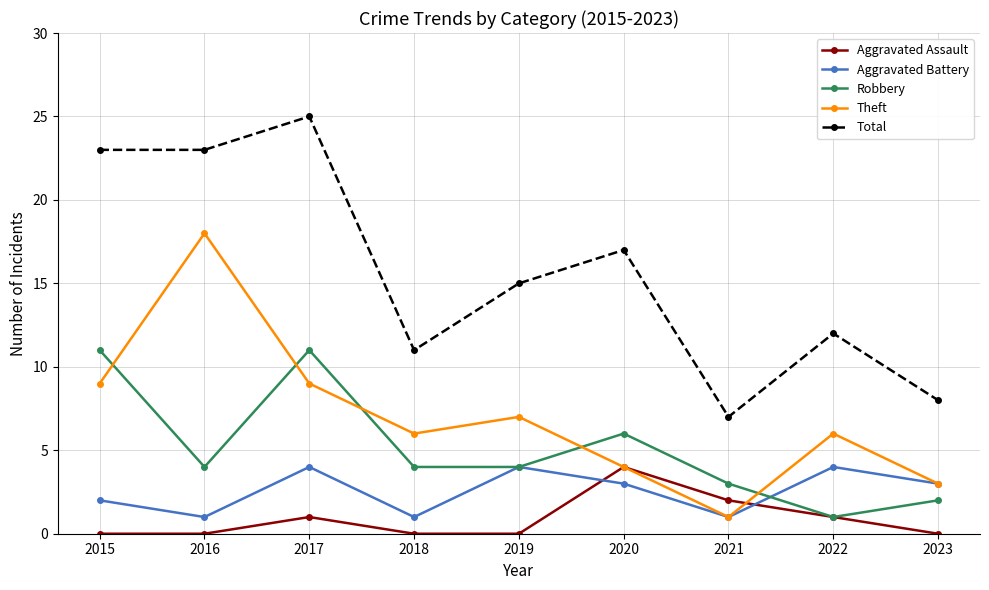

What is the total value across all series at 2018?

22